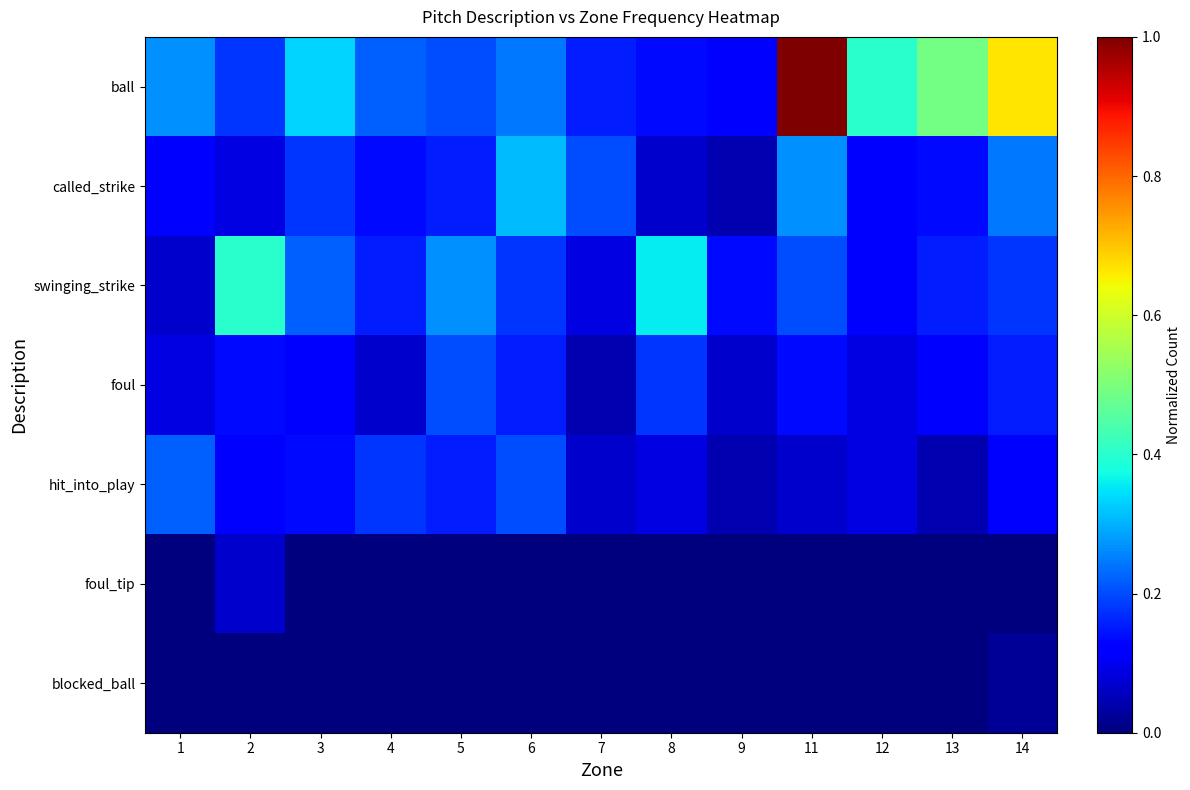

At which category is the sum across all series the highest?

11